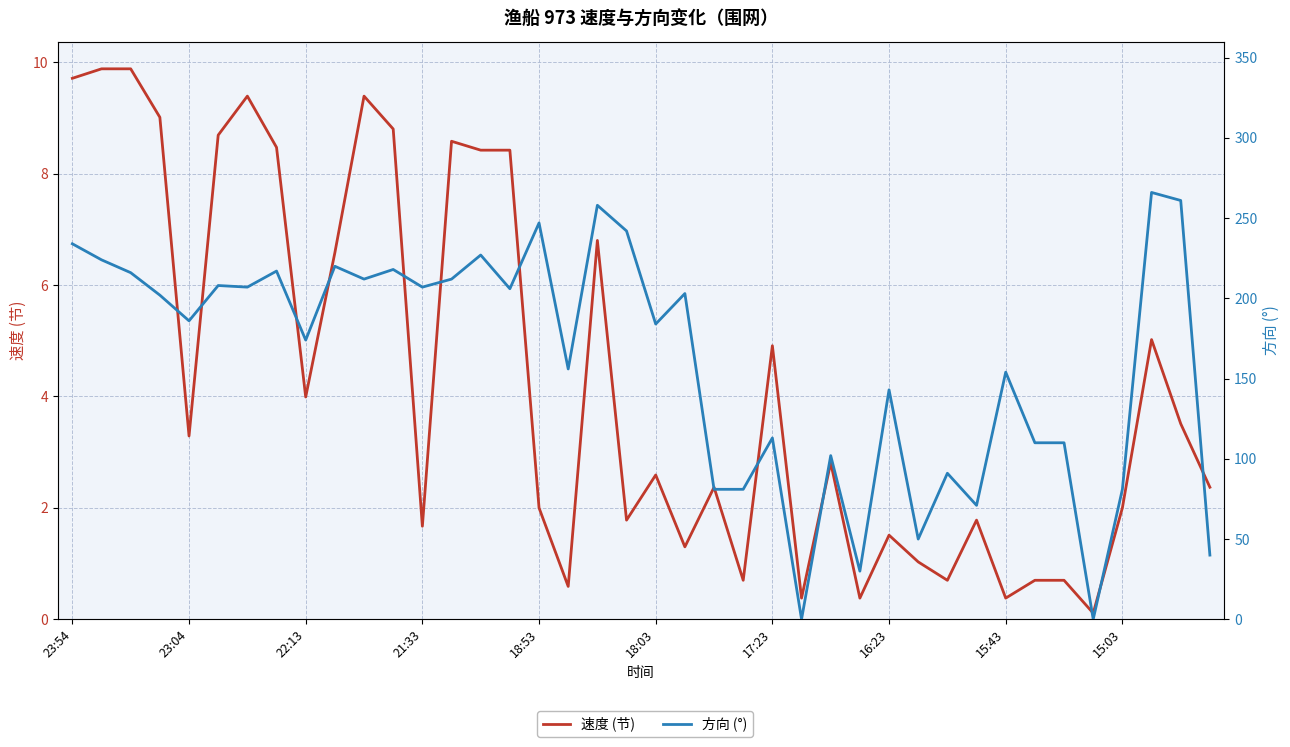

Is this an area chart (filled region under the line)?

No